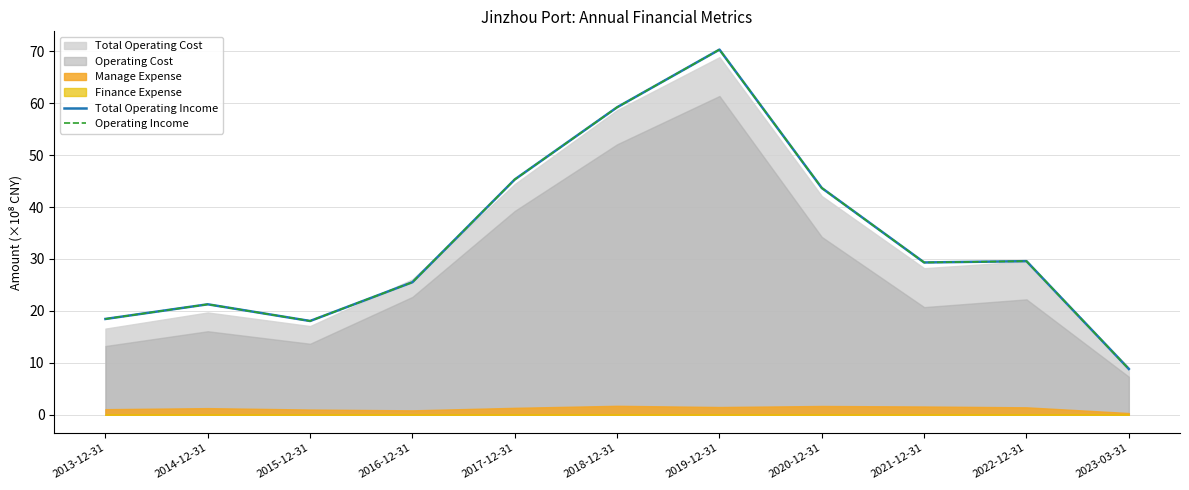

True or false: Operating Income has a value of 49.8 at 2022-12-31.

False